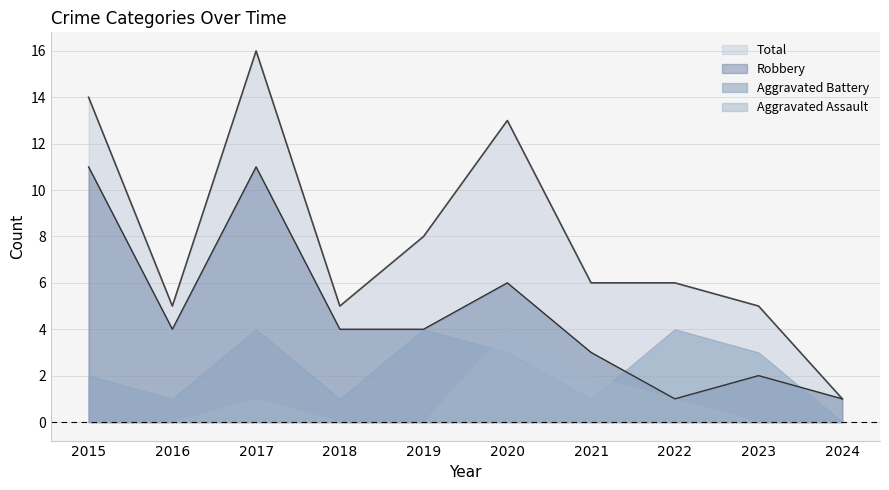

Which series has the largest range (max minus min)?

Total